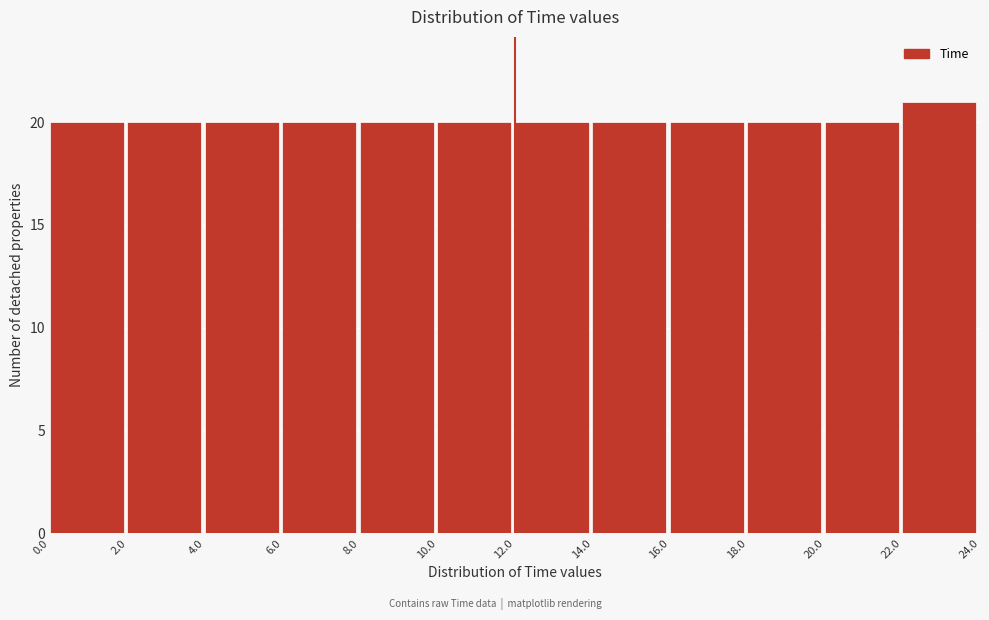

Reading left to right, transcribe this chart: for each bar, give the range it covers on the x-axis and its height. The values are not printed on the chart, so give them approximately, as read against the axis.

0.0 to 2.0: 20
2.0 to 4.0: 20
4.0 to 6.0: 20
6.0 to 8.0: 20
8.0 to 10.0: 20
10.0 to 12.0: 20
12.0 to 14.0: 20
14.0 to 16.0: 20
16.0 to 18.0: 20
18.0 to 20.0: 20
20.0 to 22.0: 20
22.0 to 24.0: 21